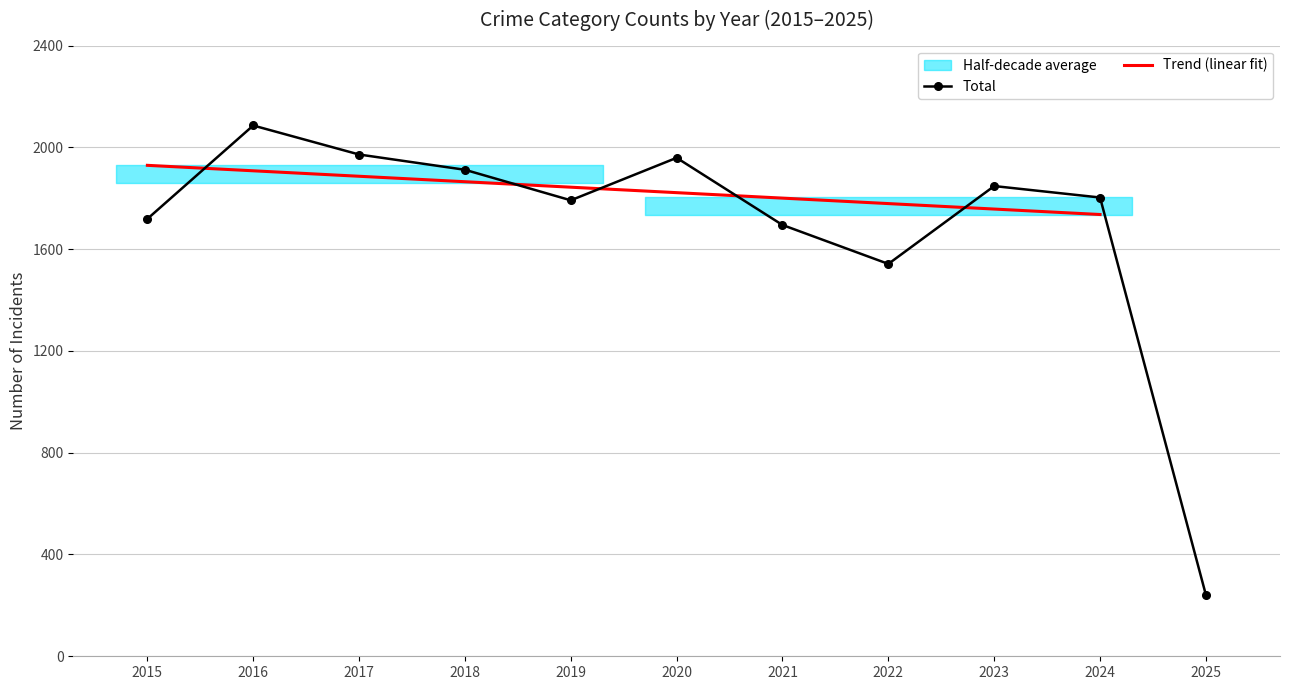

True or false: Total has a value of 1959 at 2020.

True